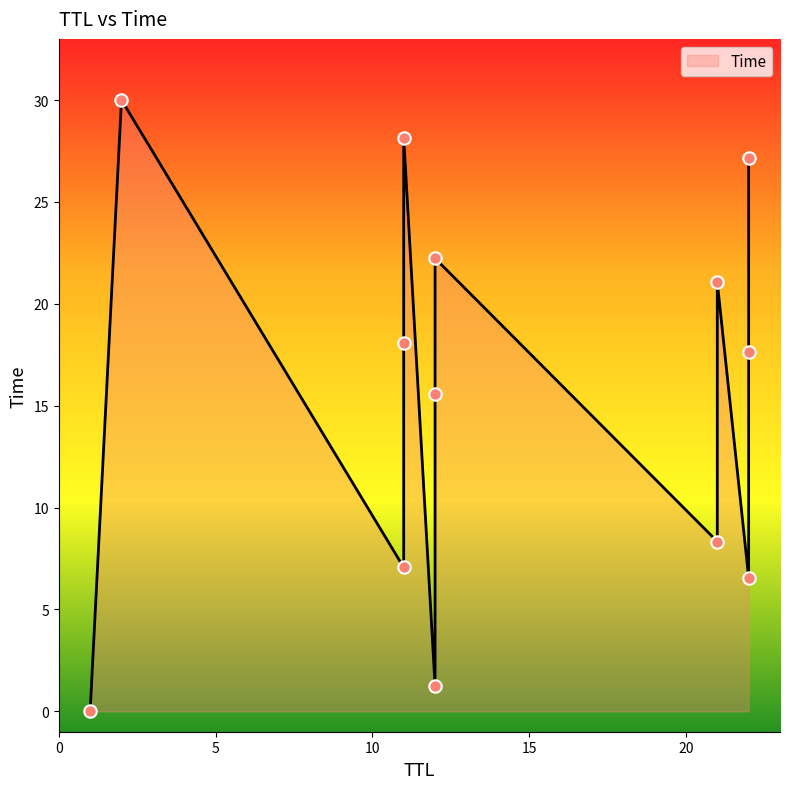

Between 21 and 2, which is larger?

2